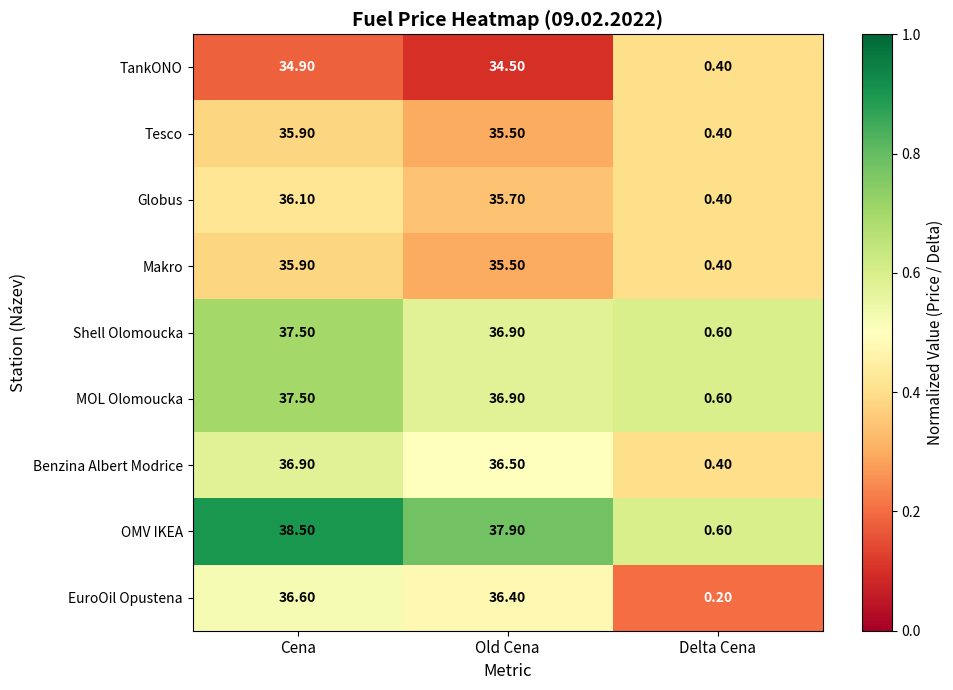

At which category is the sum across all series the highest?

Cena